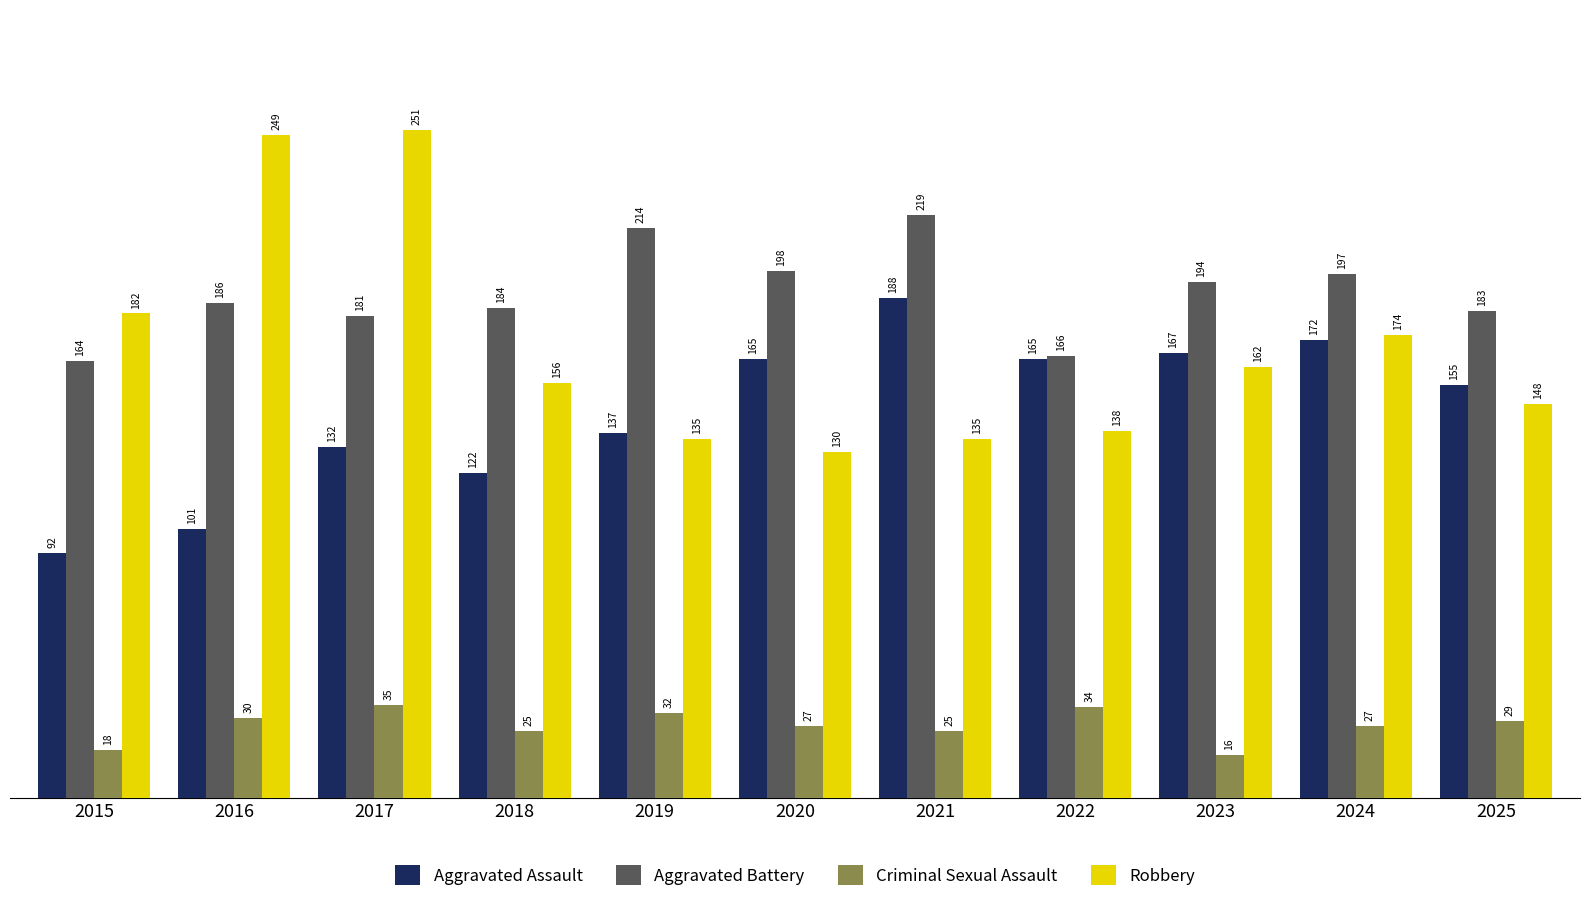

Are the bars horizontal?

No